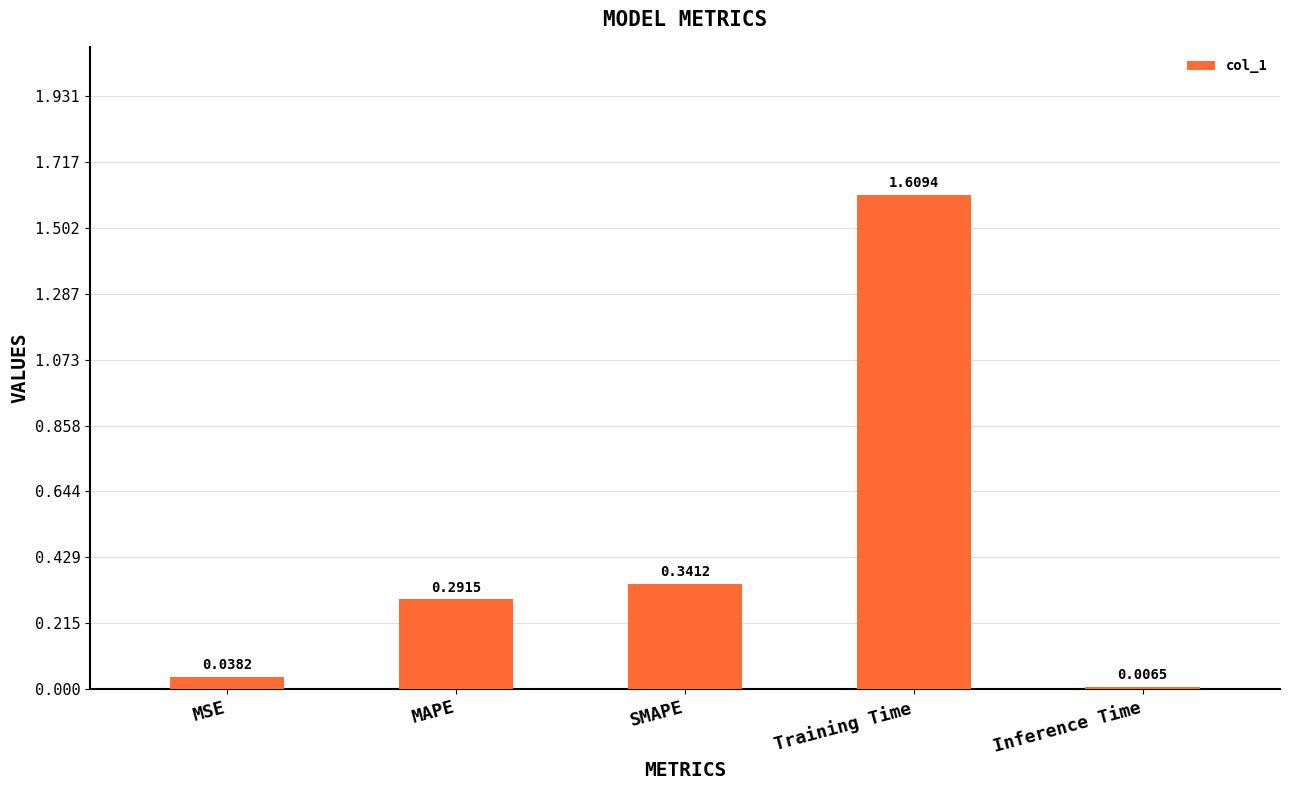

Which category has the highest value across all series?

Training Time